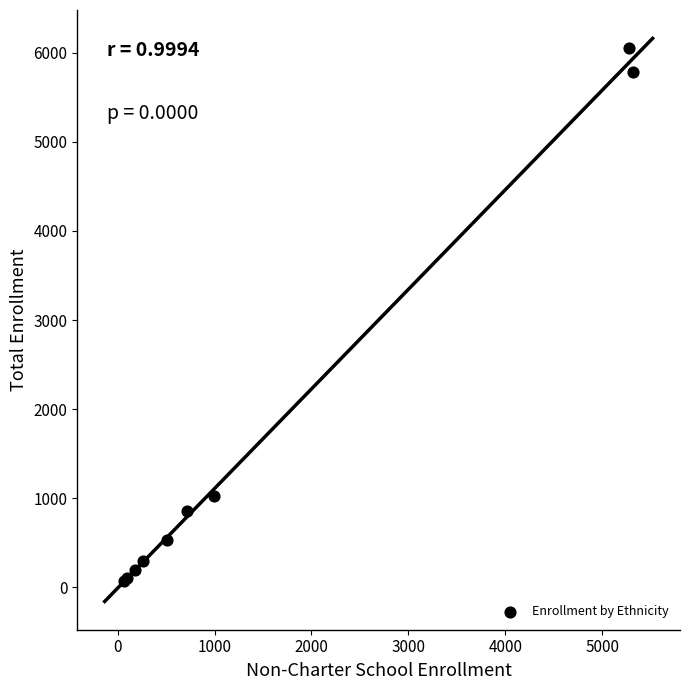

What Y value in the scatter plot is closest to 3062?

1023